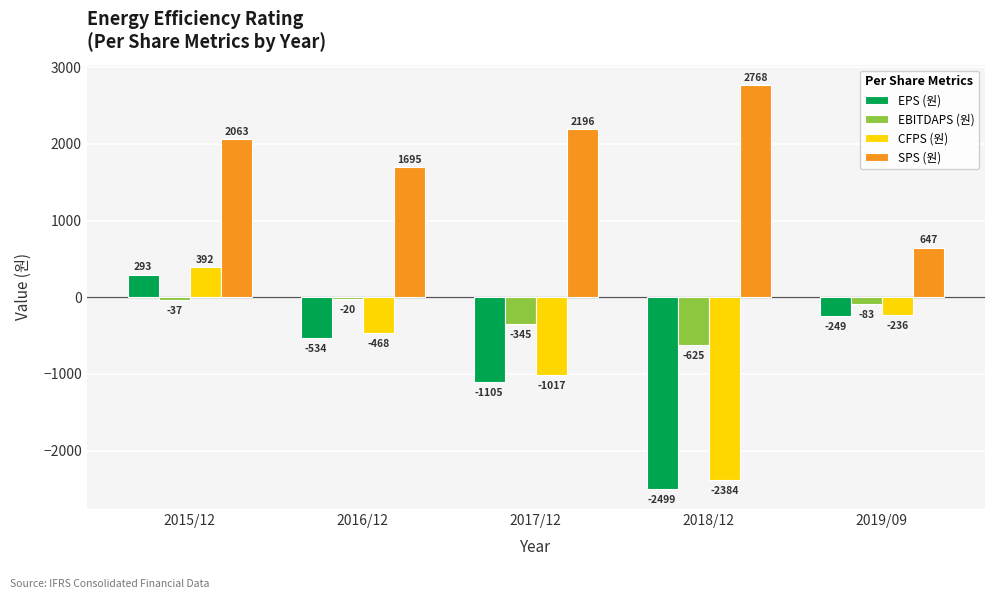

What is the difference between the second highest and minimum values in the CFPS (원) series?

2148